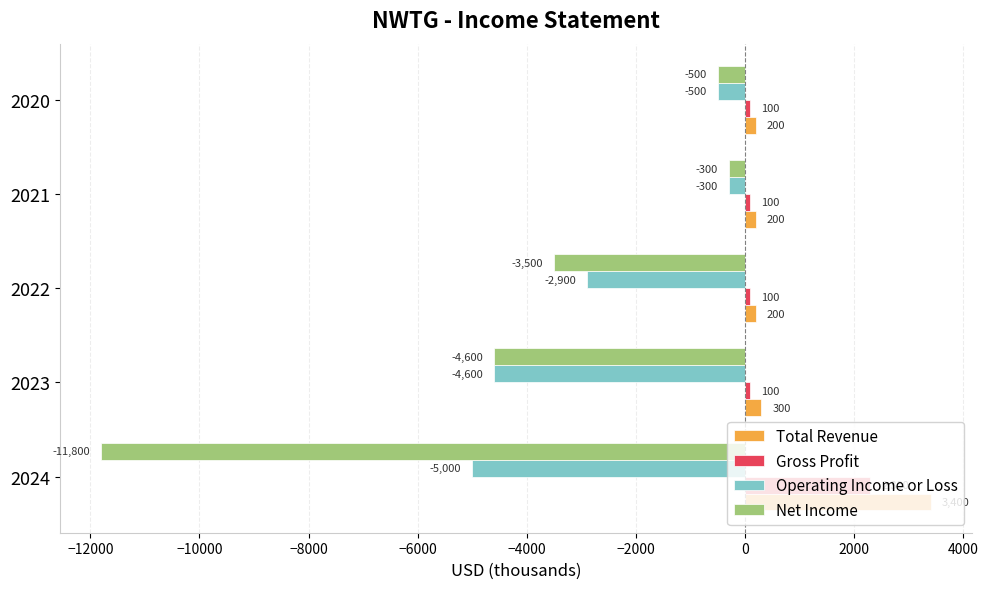

Rank the categories by Net Income value from lowest to highest.

2024, 2023, 2022, 2020, 2021